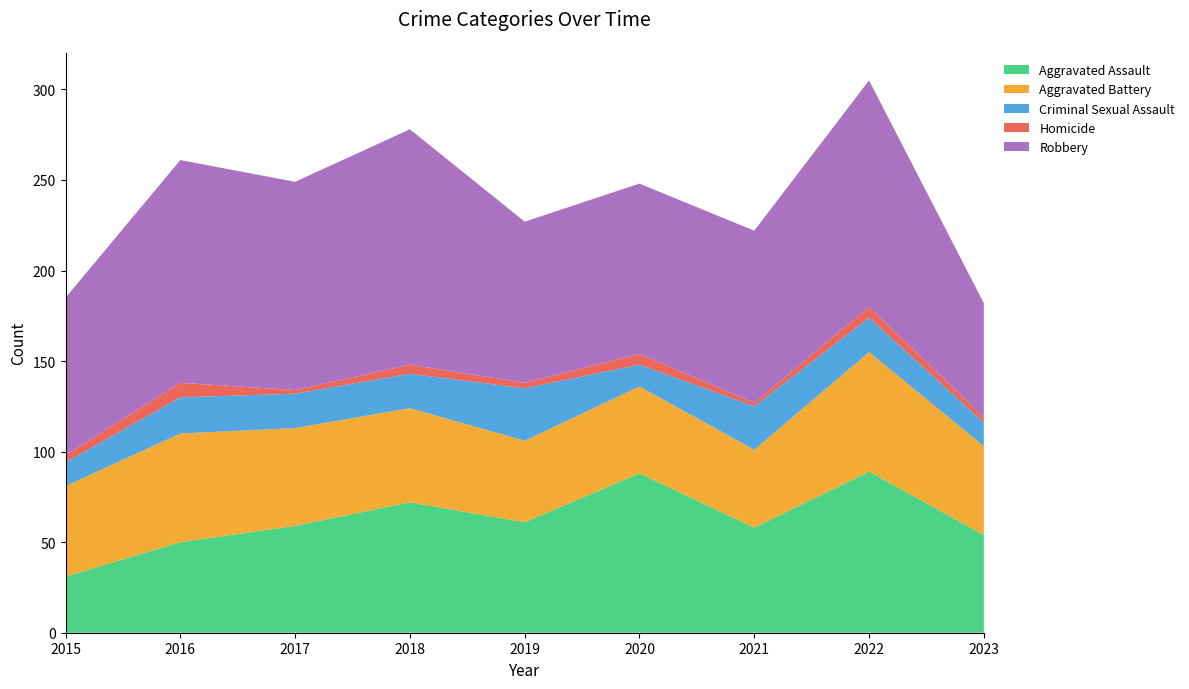

Reading left to right, list all the values displayed in this chart.

Aggravated Assault: 2015=31	2016=50	2017=59	2018=72	2019=61	2020=88	2021=58	2022=89	2023=54
Aggravated Battery: 2015=50	2016=60	2017=54	2018=52	2019=45	2020=48	2021=43	2022=66	2023=49
Criminal Sexual Assault: 2015=13	2016=20	2017=19	2018=19	2019=29	2020=12	2021=24	2022=19	2023=13
Homicide: 2015=4	2016=8	2017=2	2018=5	2019=3	2020=6	2021=2	2022=6	2023=3
Robbery: 2015=87	2016=123	2017=115	2018=130	2019=89	2020=94	2021=95	2022=125	2023=63